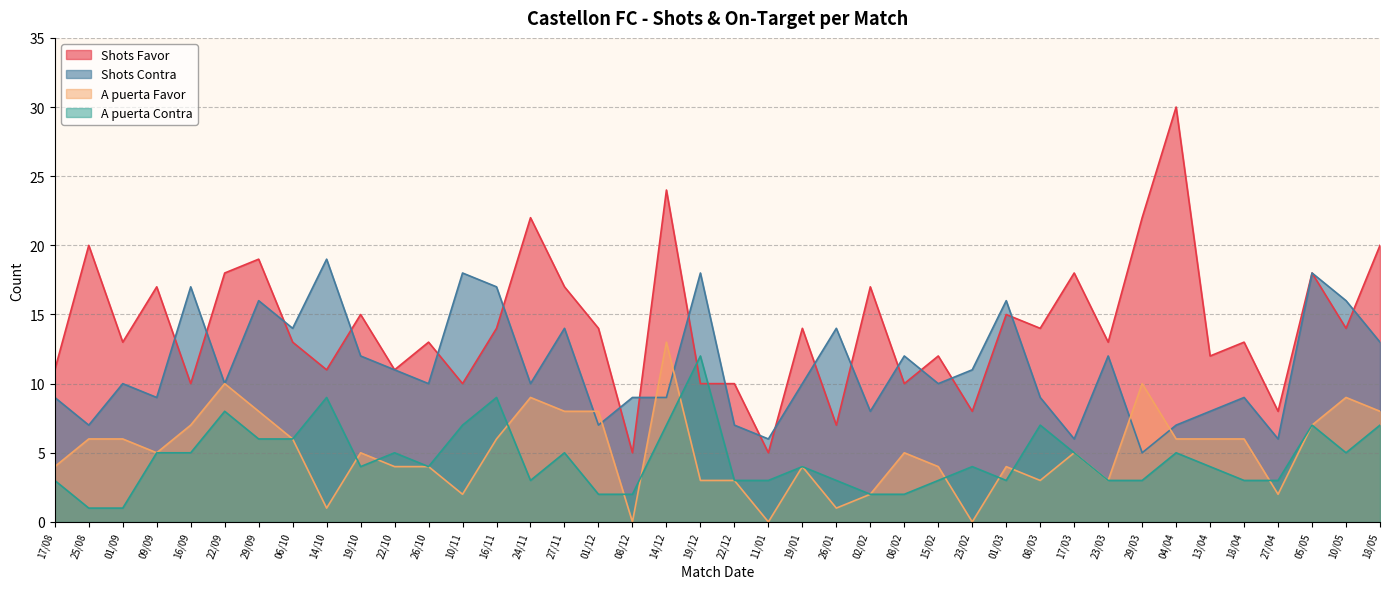

The A puerta Favor series shows 6 at 25/08. True or false?

True